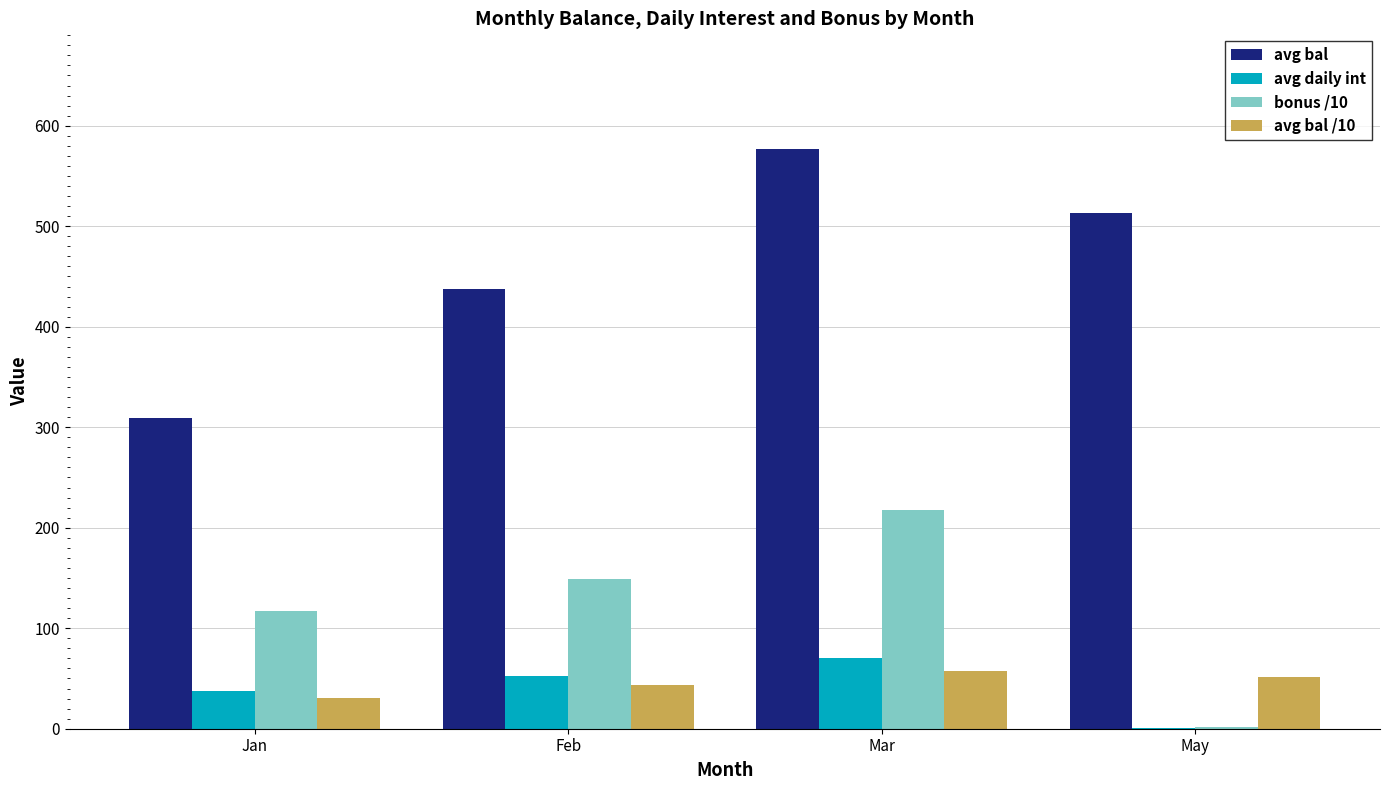

Where does the avg daily int series first go above 52?

Feb